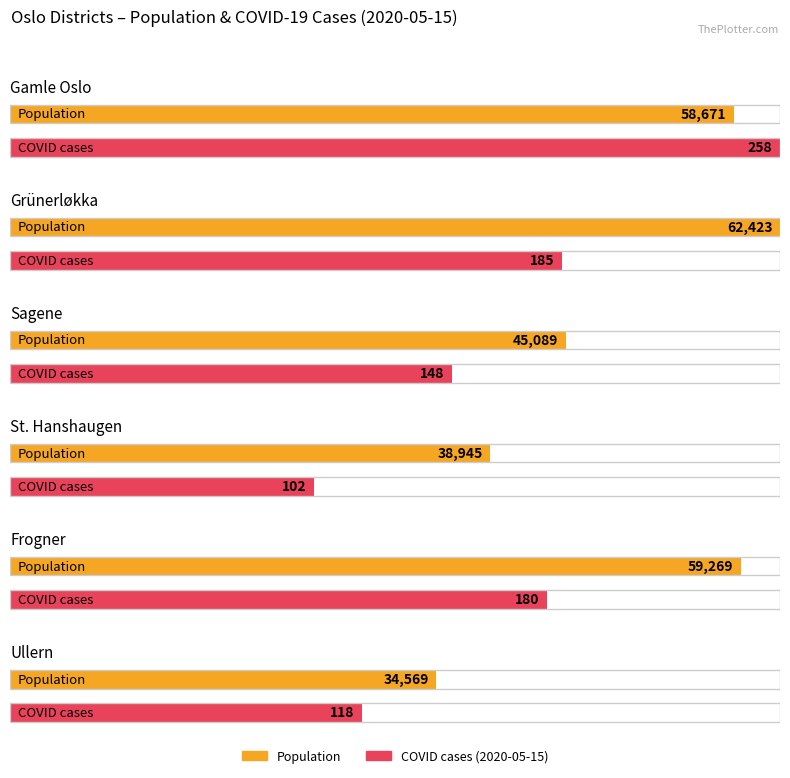

What is the label of the 2nd bar from the left?

Grünerløkka